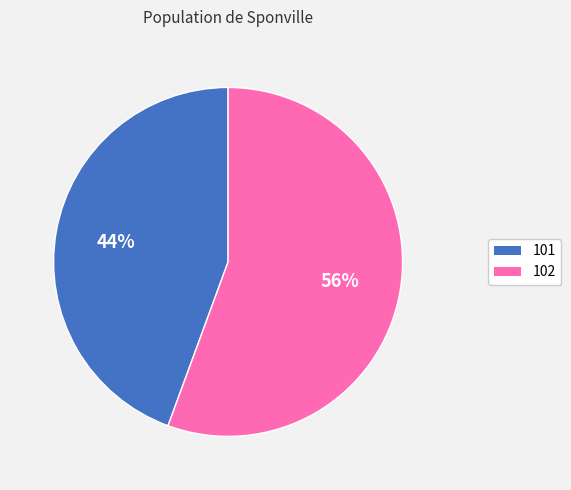

Is the sum of 102 and 101 greater than half?

Yes